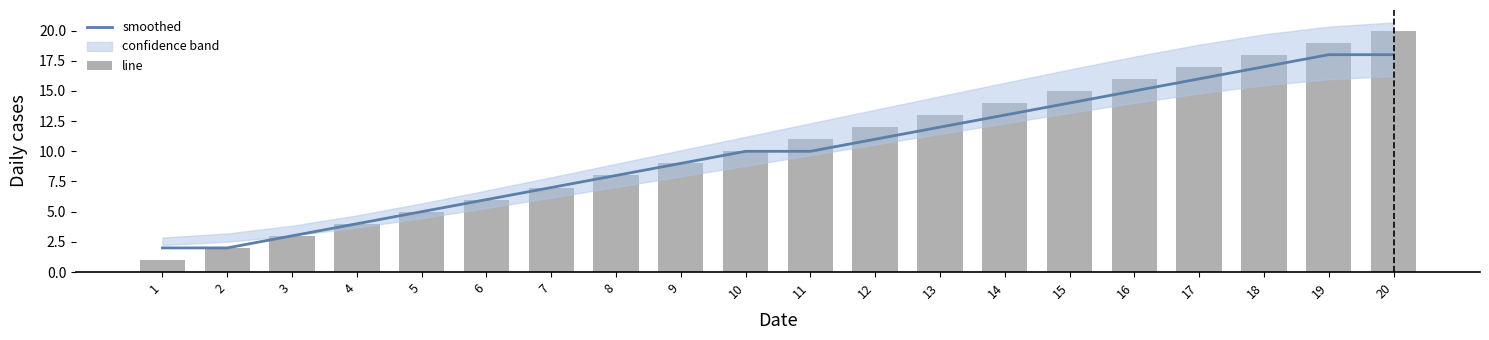

Where does the smoothed series first go above 10?

12